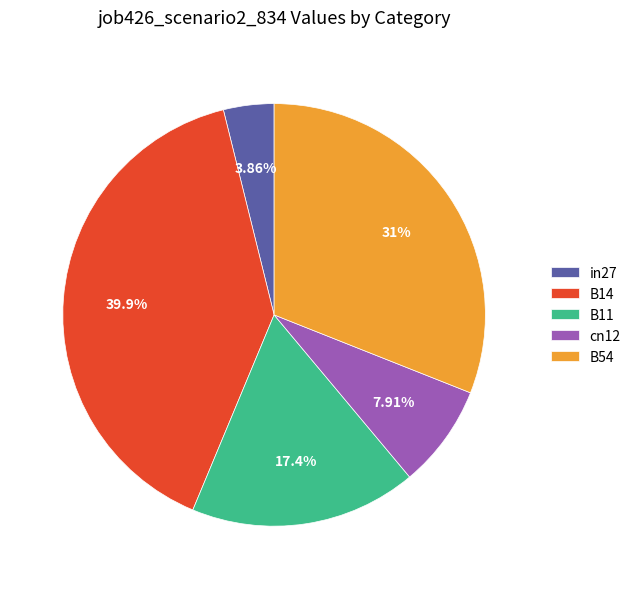

Is there a majority slice in this chart?

No